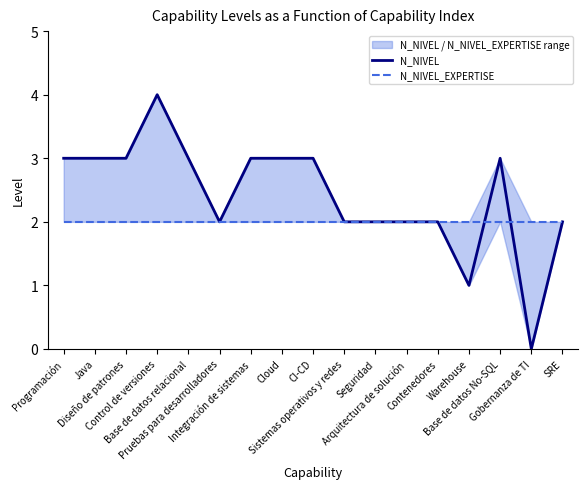

Count the number of categories in the chart.

17